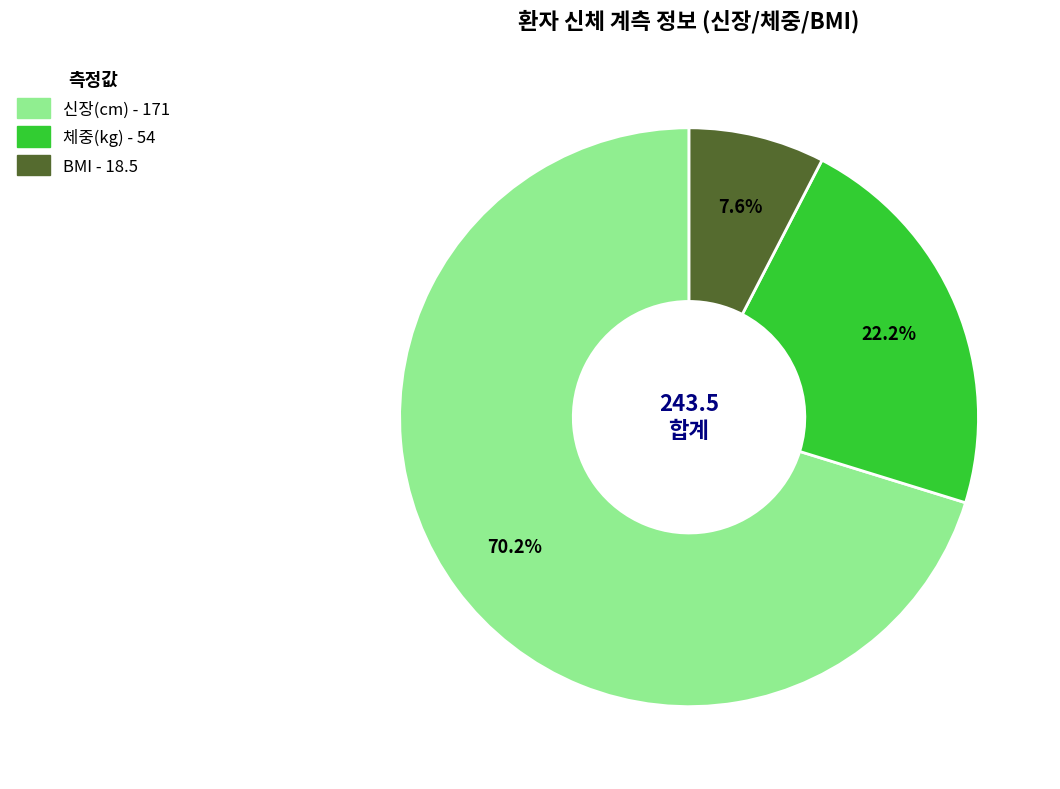

Rank the categories by value from highest to lowest.

신장(cm), 체중(kg), BMI